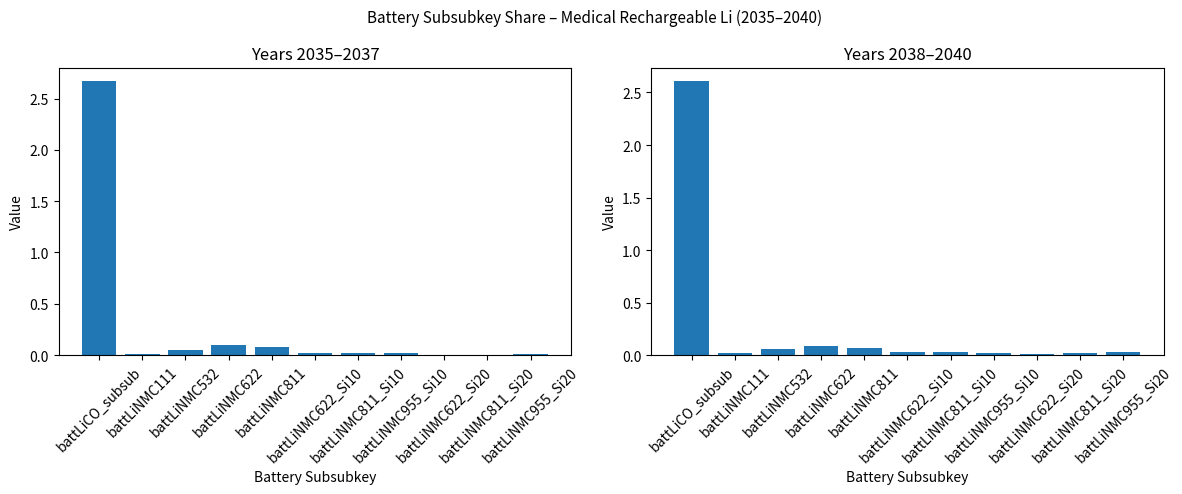

Reading left to right, what are all the values shown in this chart?

Sum 2035-2037: battLiCO_subsub=2.7	battLiNMC111=0.0	battLiNMC532=0.0	battLiNMC622=0.1	battLiNMC811=0.1	battLiNMC622_Si10=0.0	battLiNMC811_Si10=0.0	battLiNMC955_Si10=0.0	battLiNMC622_Si20=0.0	battLiNMC811_Si20=0.0	battLiNMC955_Si20=0.0
Sum 2038-2040: battLiCO_subsub=2.6	battLiNMC111=0.0	battLiNMC532=0.1	battLiNMC622=0.1	battLiNMC811=0.1	battLiNMC622_Si10=0.0	battLiNMC811_Si10=0.0	battLiNMC955_Si10=0.0	battLiNMC622_Si20=0.0	battLiNMC811_Si20=0.0	battLiNMC955_Si20=0.0